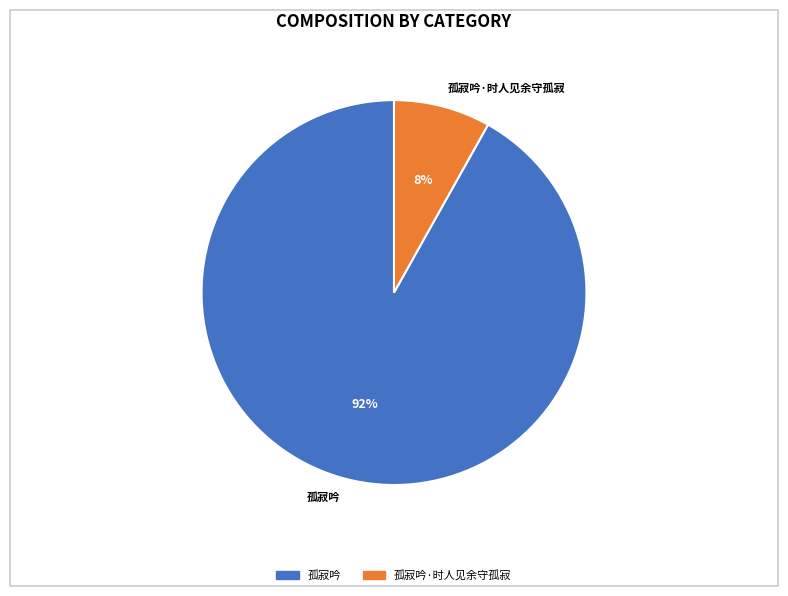

Between 孤寂吟 and 孤寂吟·时人见余守孤寂, which is larger?

孤寂吟